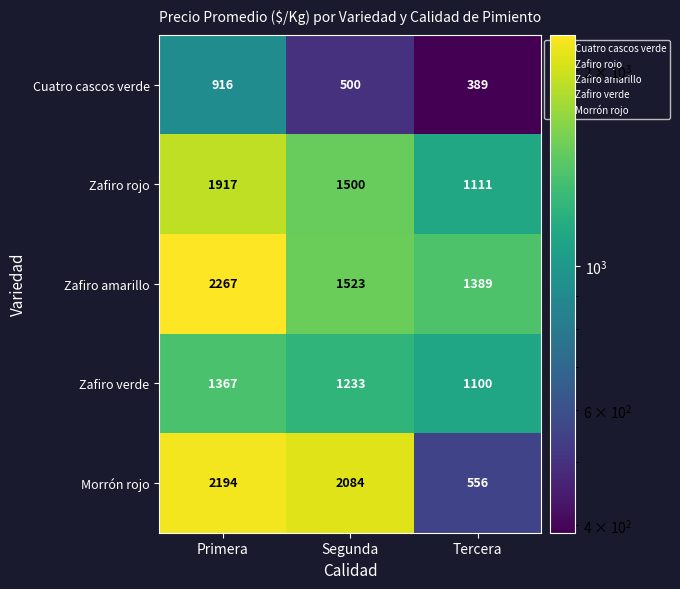

What is the sum of the Cuatro cascos verde values at Primera and Tercera?

1305